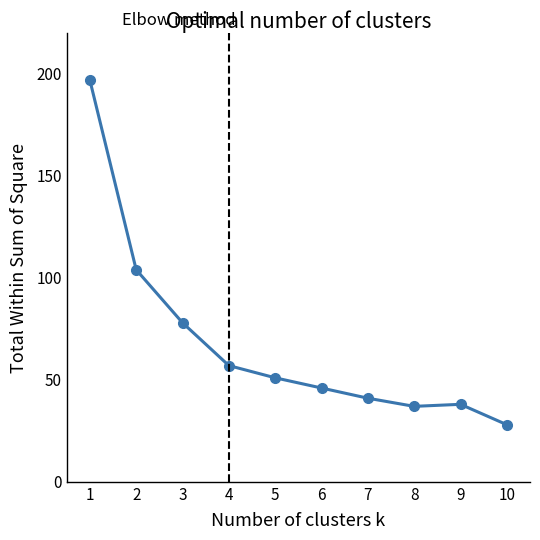

Reading left to right, what are all the values shown in this chart?

1=197	2=104	3=78	4=57	5=51	6=46	7=41	8=37	9=38	10=28